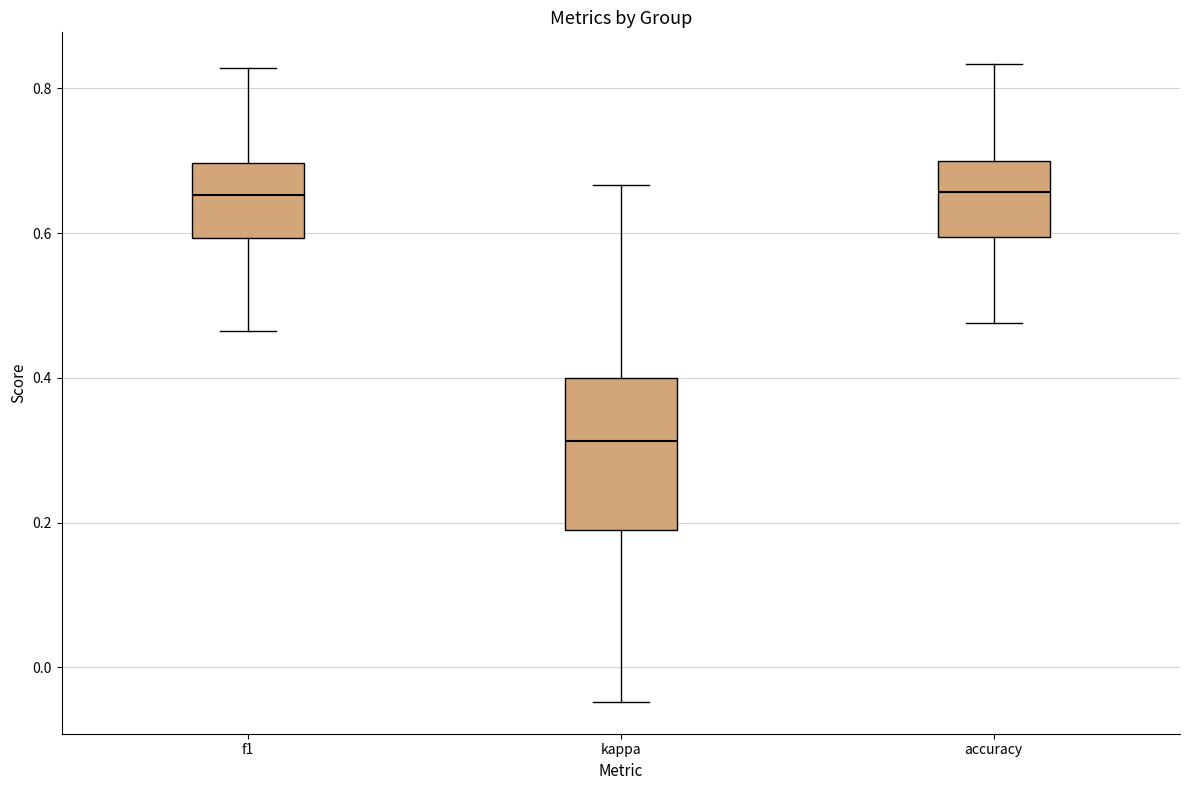

Reading left to right, read every box against the y-axis: the position of its median line, the range the box covers, and the ends of its whiskers. The values are not printed on the chart, so give them approximately, as read against the axis.

f1: median 0.66, box 0.60 to 0.70, whiskers 0.46 to 0.82
kappa: median 0.32, box 0.20 to 0.40, whiskers -0.04 to 0.66
accuracy: median 0.66, box 0.60 to 0.70, whiskers 0.48 to 0.84